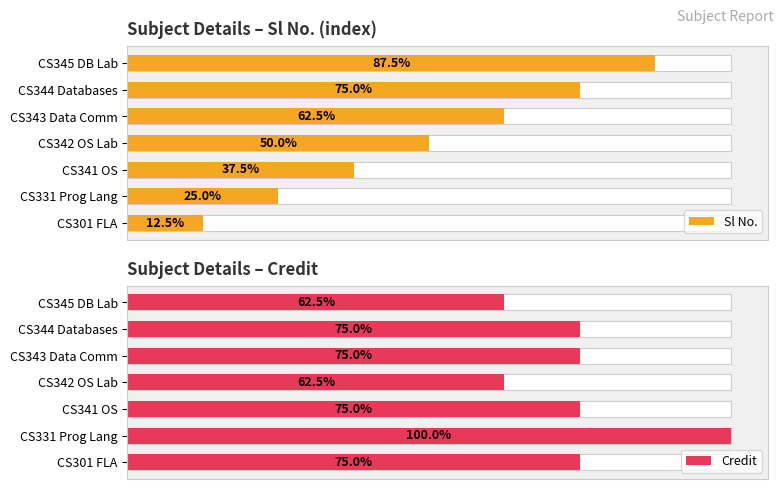

The Credit series shows 11 at CS344 Databases. True or false?

False